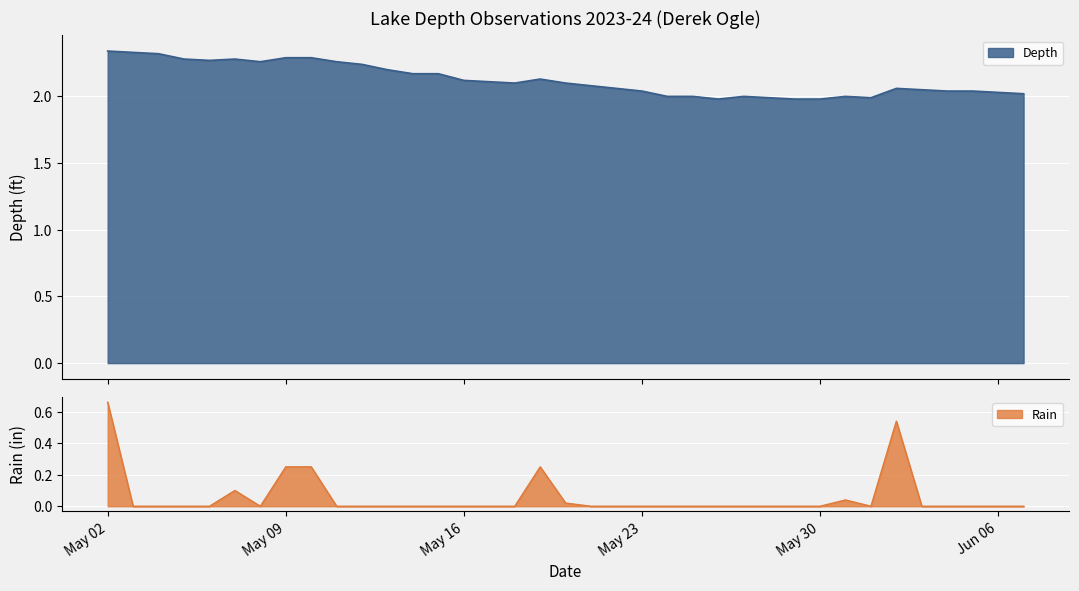

What is the total value across all series at 2023-05-24?

2.0